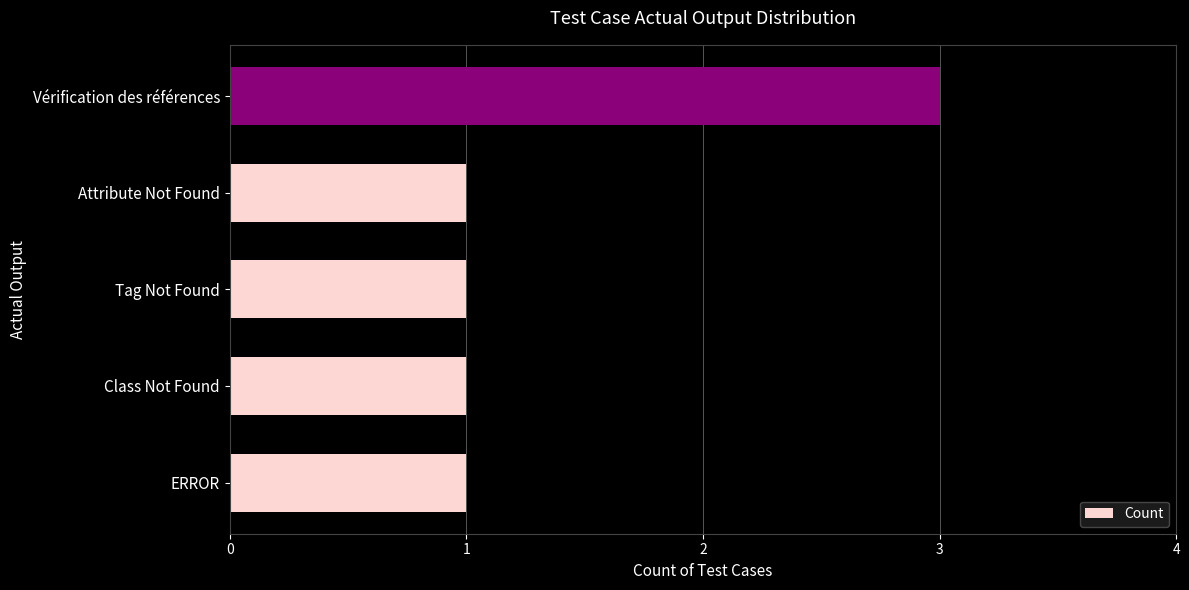

What is the average value?

1